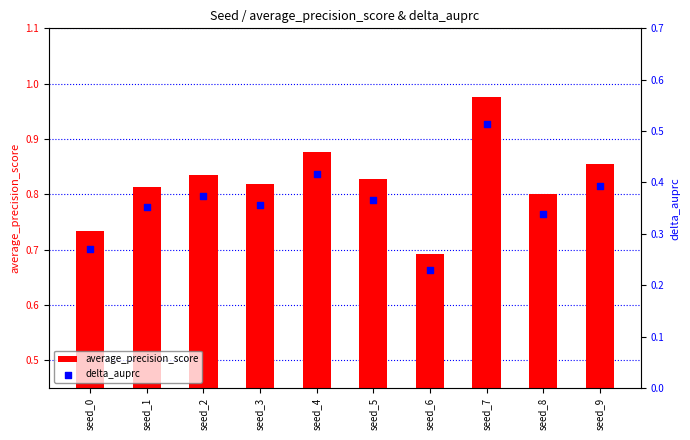

Which series reaches the minimum Y coordinate?

delta_auprc